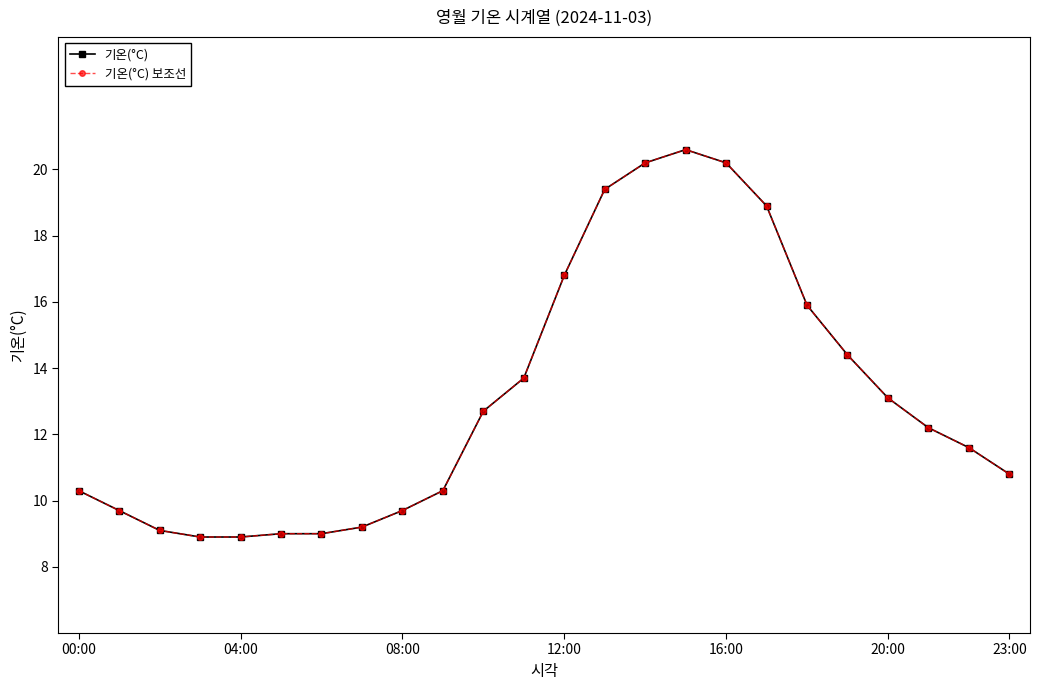

What is the sum of all 기온(°C) 보조선 values?

314.6